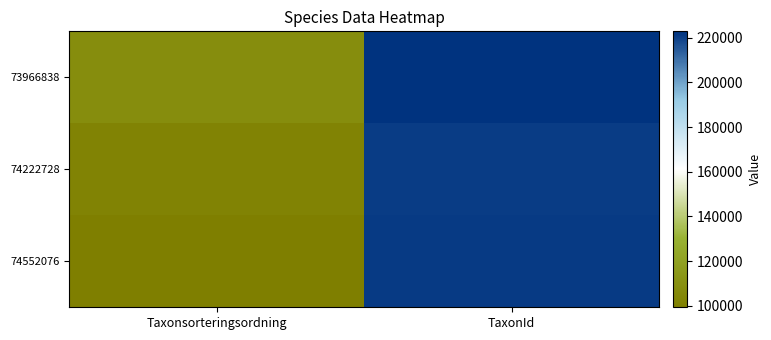

What is the greatest value displayed?

222776